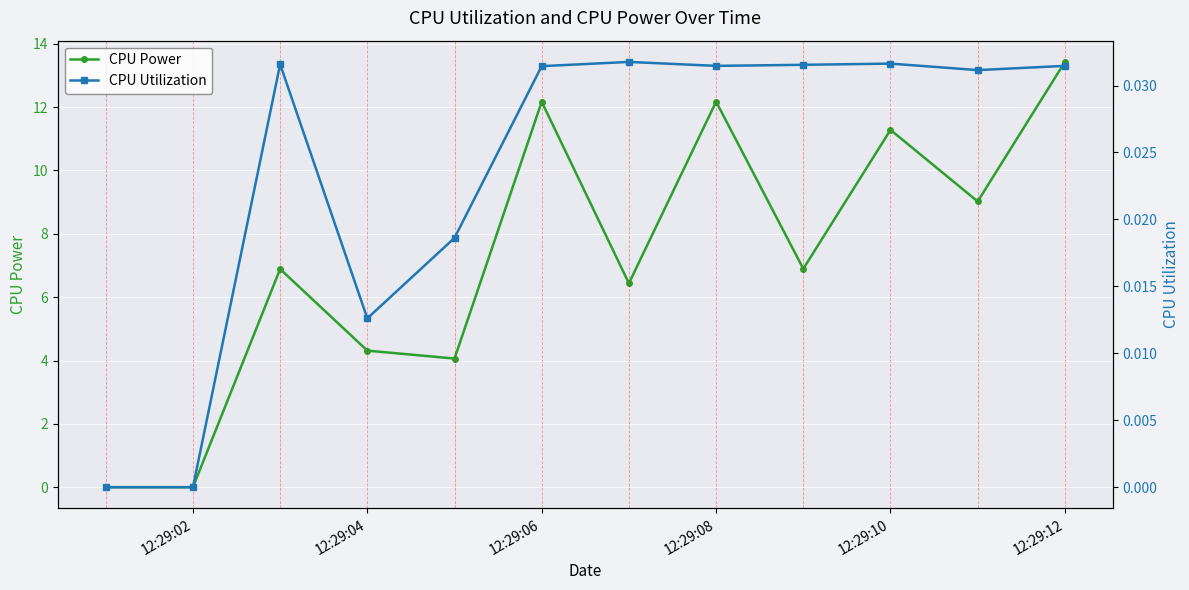

True or false: CPU Power and CPU Utilization intersect in this chart.

False